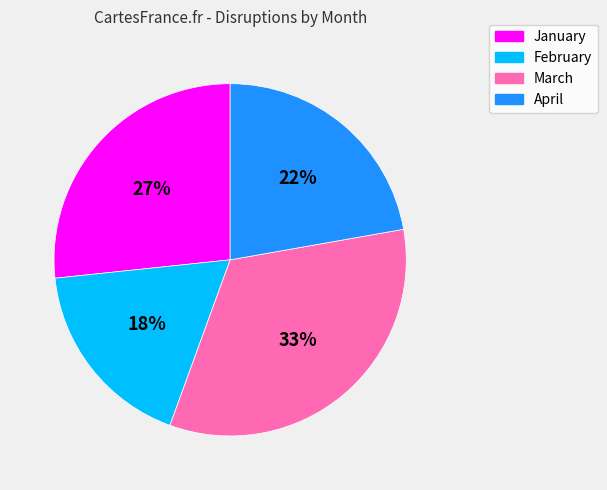

Combined, do April and February account for over 50%?

No